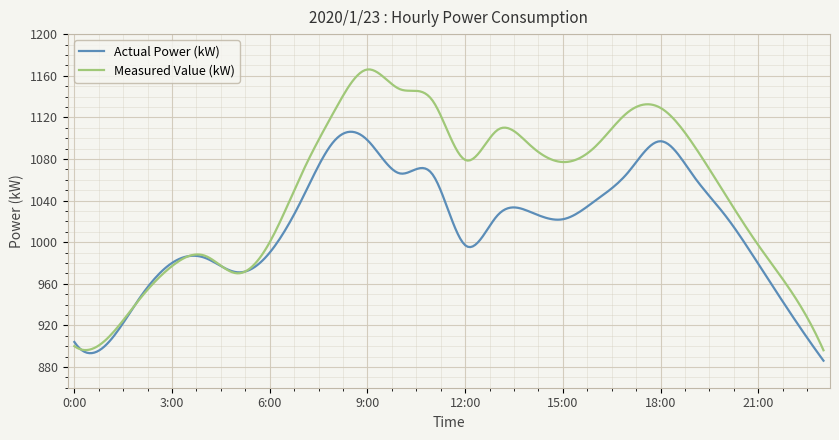

Rank the series by their maximum value, from lowest to highest.

Actual Power (kW), Measured Value (kW)